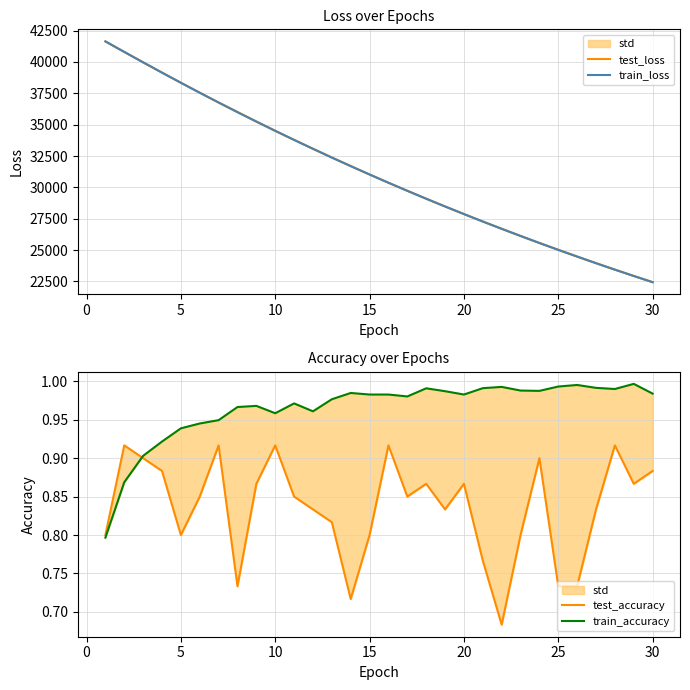

Count the number of data series in this chart.

4